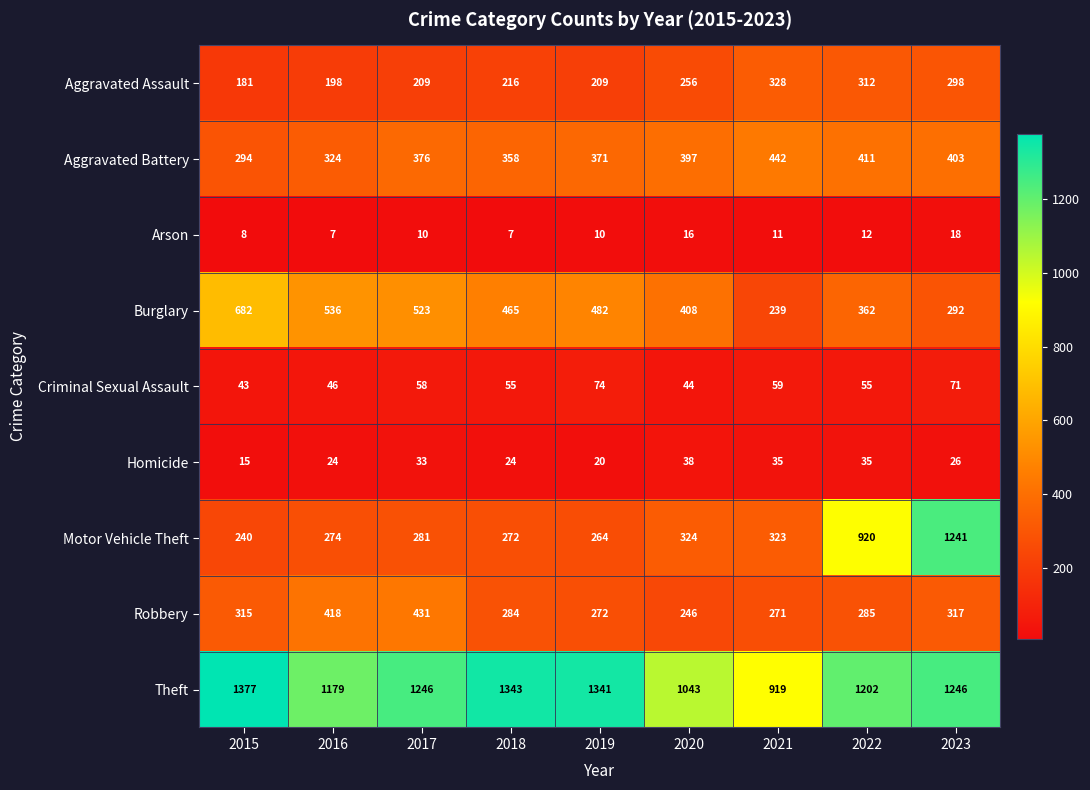

At which category is the sum across all series the highest?

2023